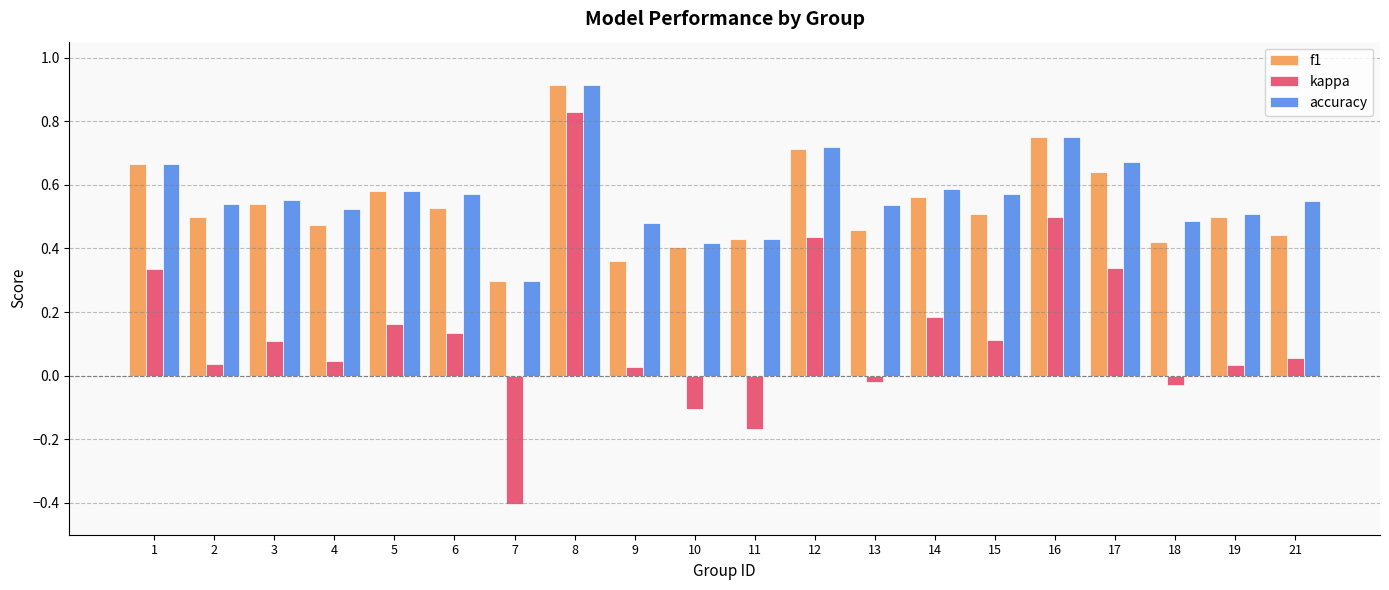

At how many categories does at least one series exceed 0?

20